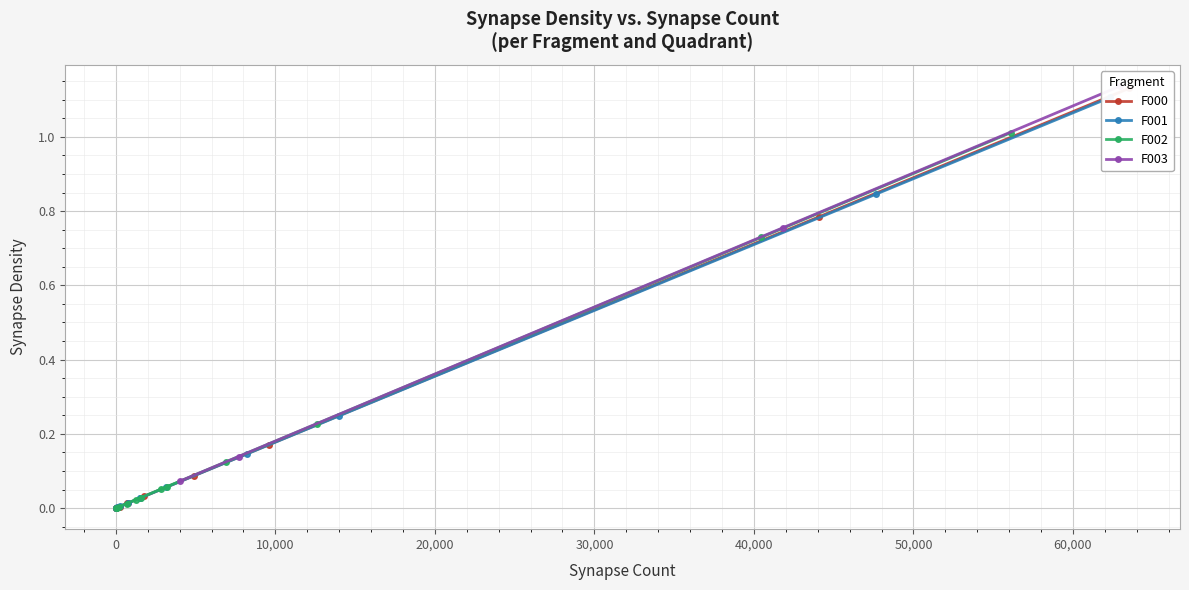

Reading right to left, what are all the values shown in this chart?

F000: 0.0	0.0	0.0	0.0	0.0	0.0	0.1	0.2	0.0	0.0	0.8	1.1
F001: 0.0	0.0	0.0	0.1	0.0	0.0	0.1	0.2	0.0	0.0	0.8	1.1
F002: 0.0	0.0	0.0	0.1	0.0	0.0	0.1	0.2	0.0	0.1	0.7	1.0
F003: 0.0	0.0	0.0	0.0	0.0	0.0	0.0	0.0	0.1	0.1	0.8	1.1